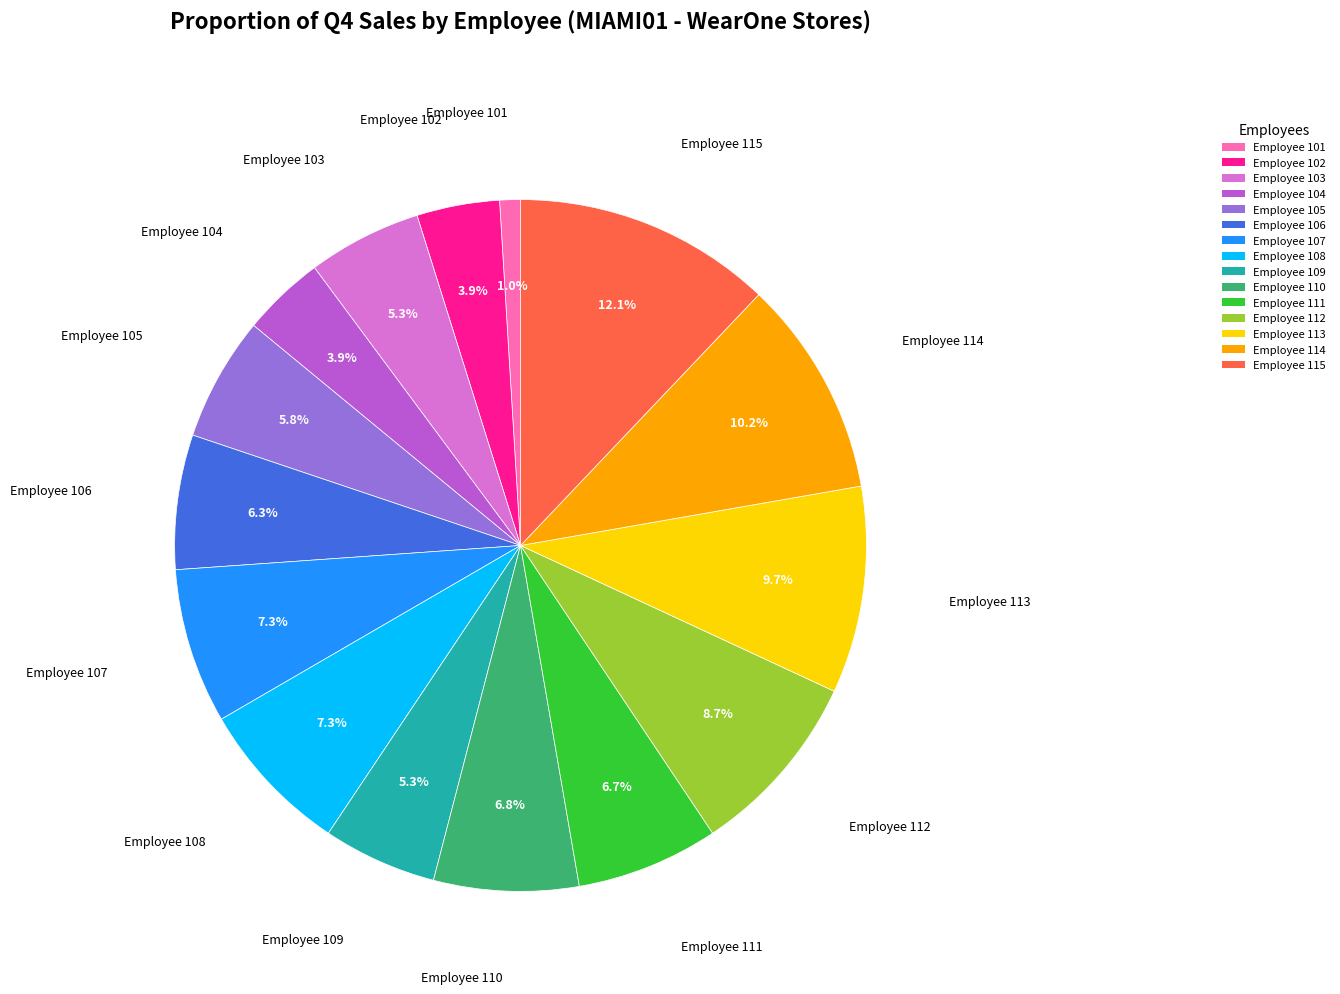

Which slice is the largest?

Employee 115